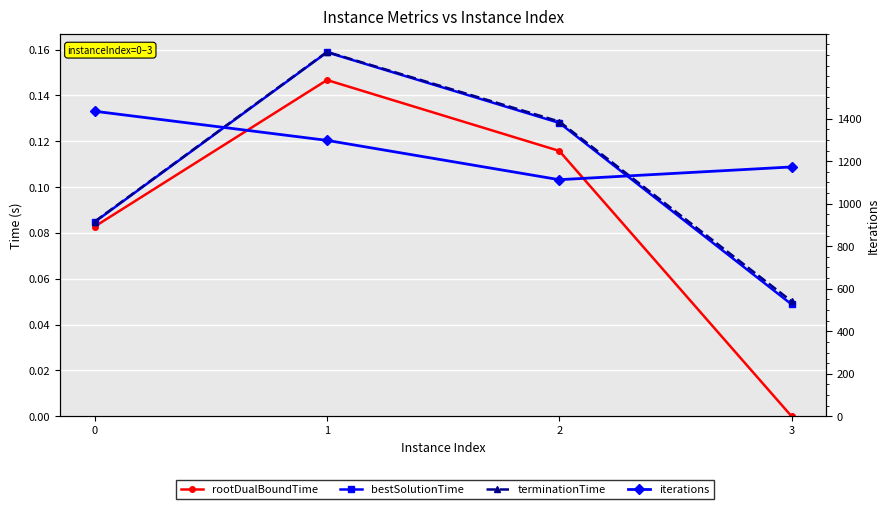

True or false: terminationTime has more than 0 points higher than both neighbors.

True